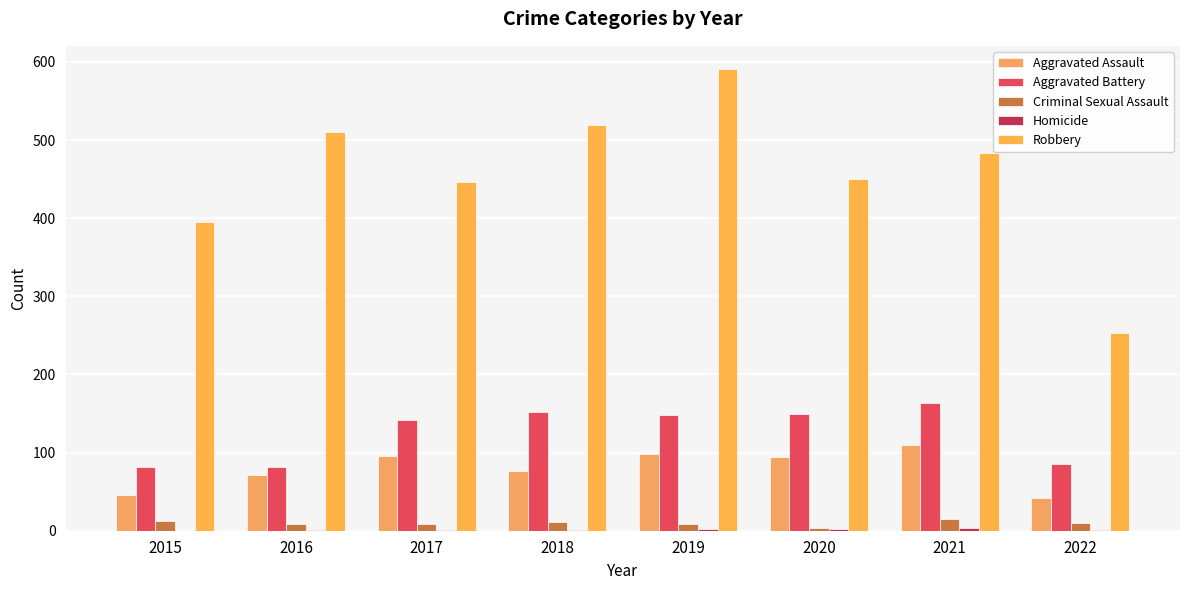

Which series has the widest spread of values?

Robbery